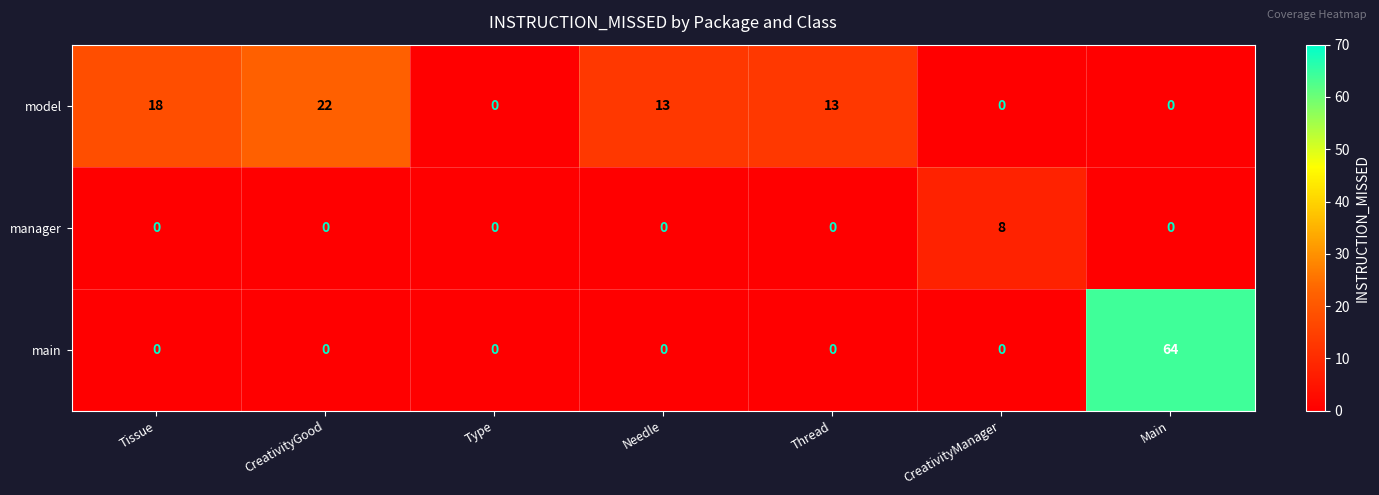

At how many categories does at least one series exceed 39?

1